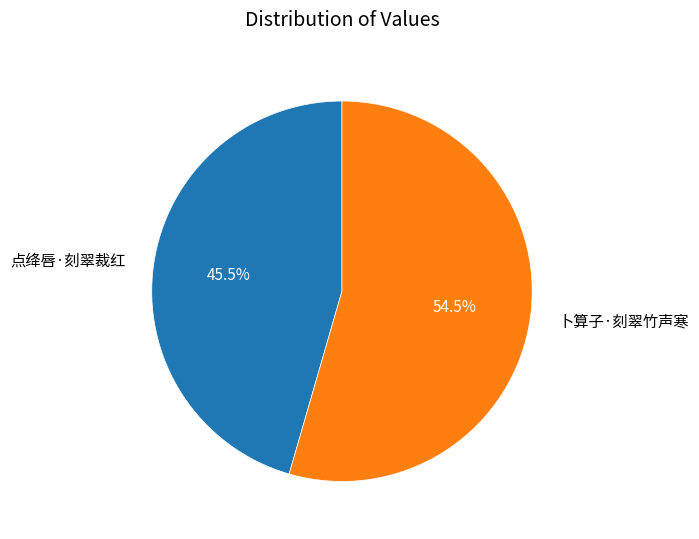

Approximately how many times larger is the value at 点绛唇·刻翠裁红 compared to 卜算子·刻翠竹声寒?

0.8